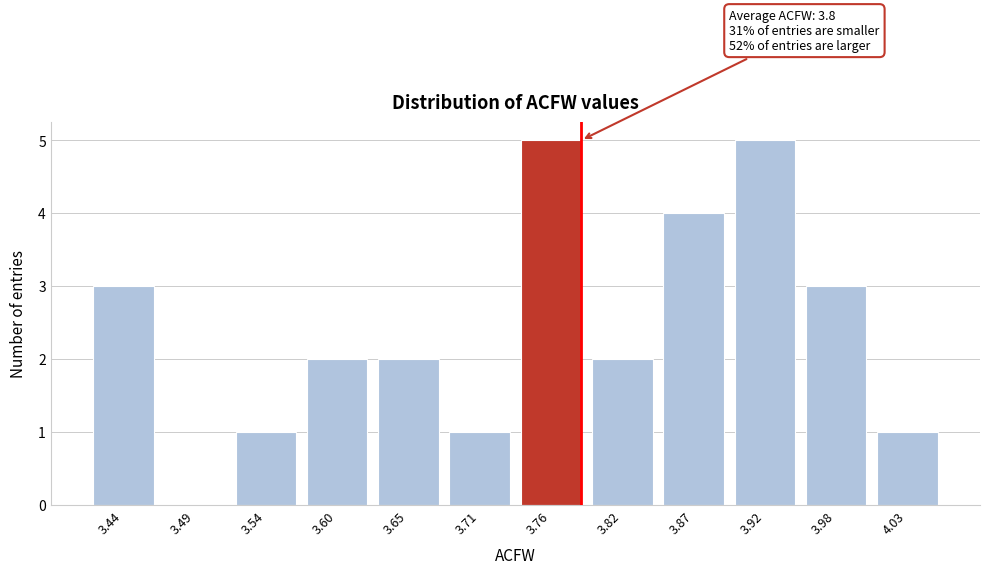

Reading left to right, list all the values displayed in this chart.

3.44=3	3.49=0	3.54=1	3.60=2	3.65=2	3.71=1	3.76=5	3.82=2	3.87=4	3.92=5	3.98=3	4.03=1